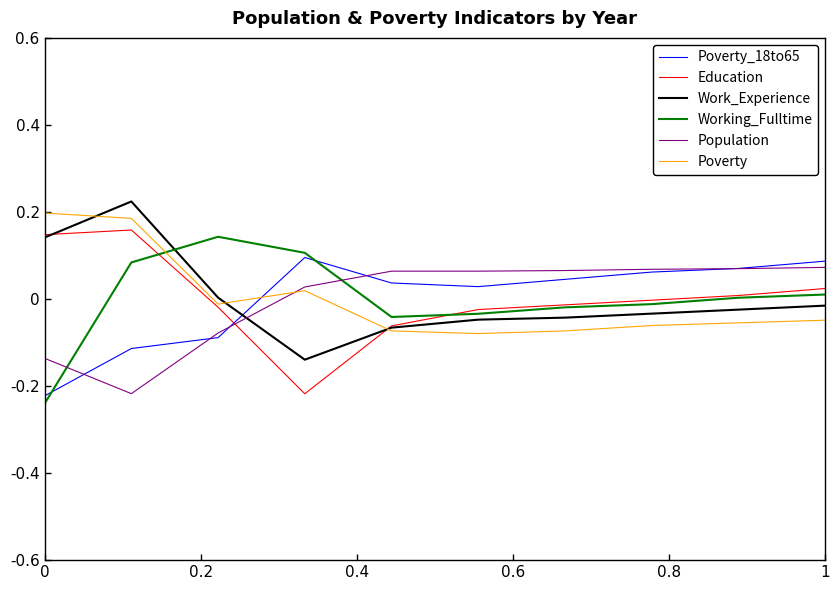

List the series in order of their peak value, lowest first.

Population, Poverty_18to65, Working_Fulltime, Education, Poverty, Work_Experience